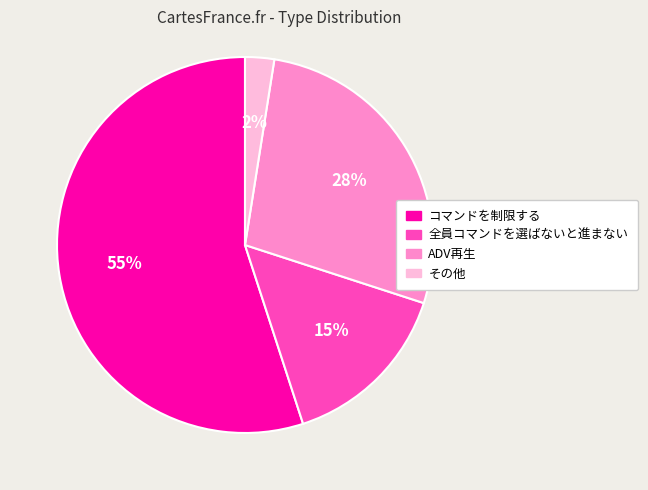

Does any single category account for the majority?

Yes